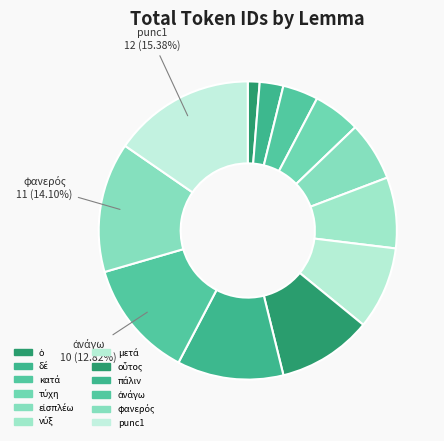

How many slices are in this pie chart?

12